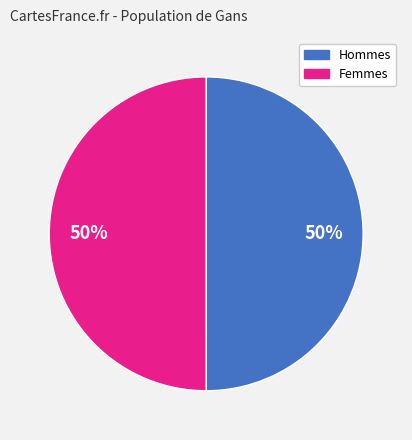

To the nearest percent, what is the average slice percentage?

50%